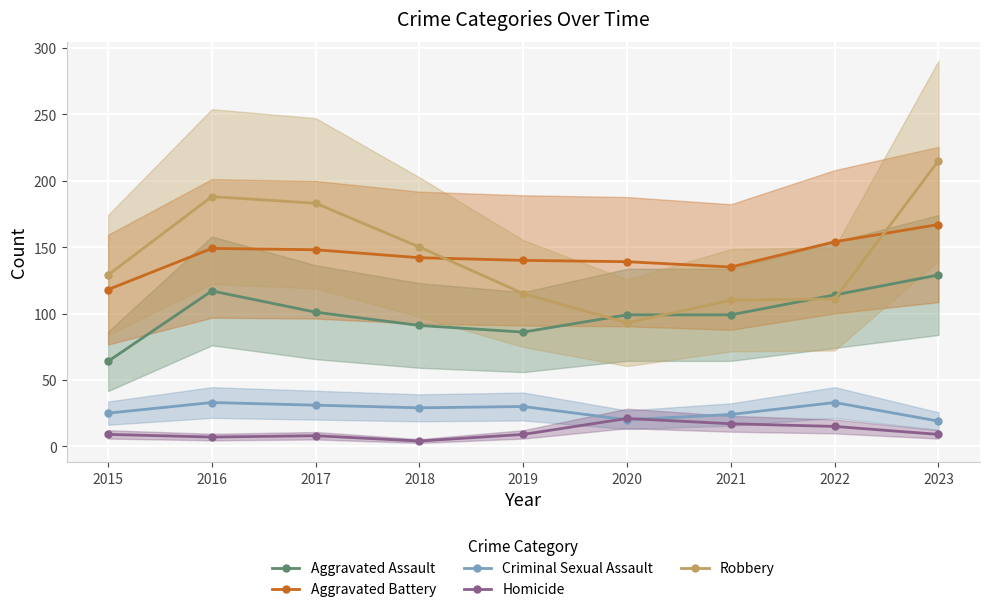

True or false: Criminal Sexual Assault and Aggravated Assault intersect in this chart.

False